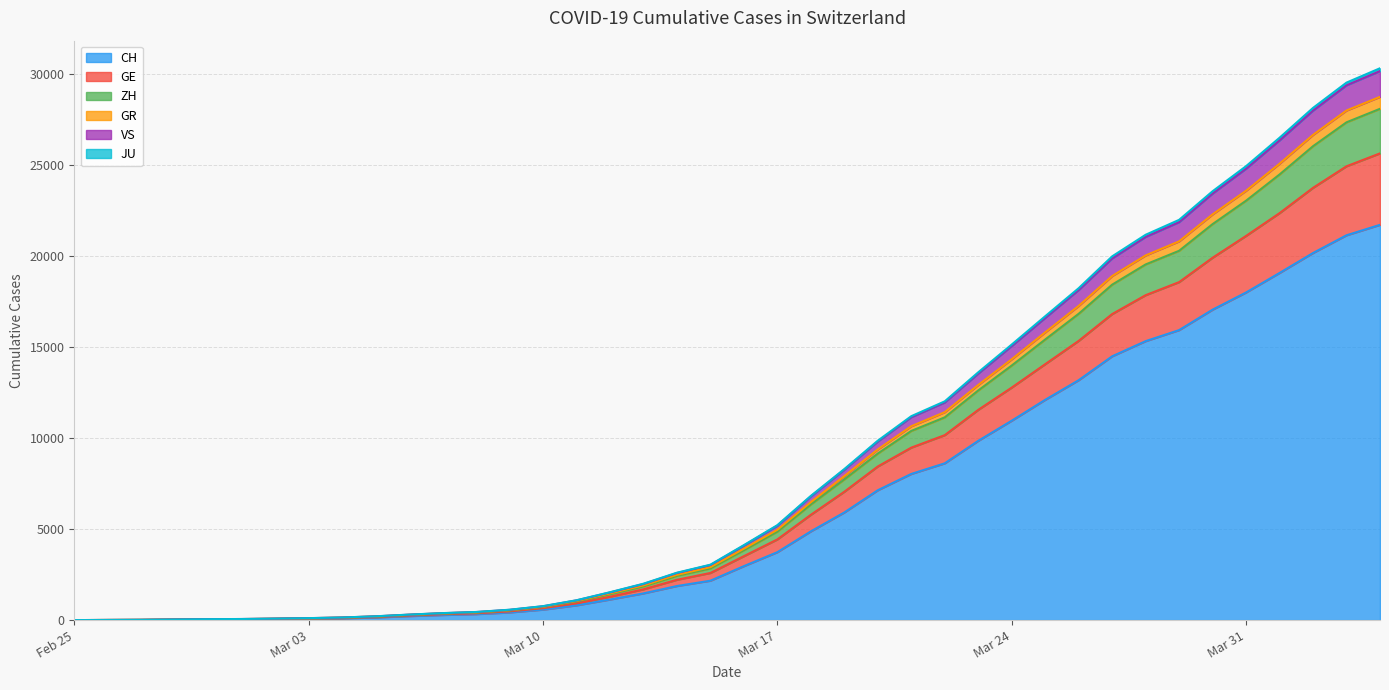

The value of CH at Mar 24 is 10961. True or false?

True